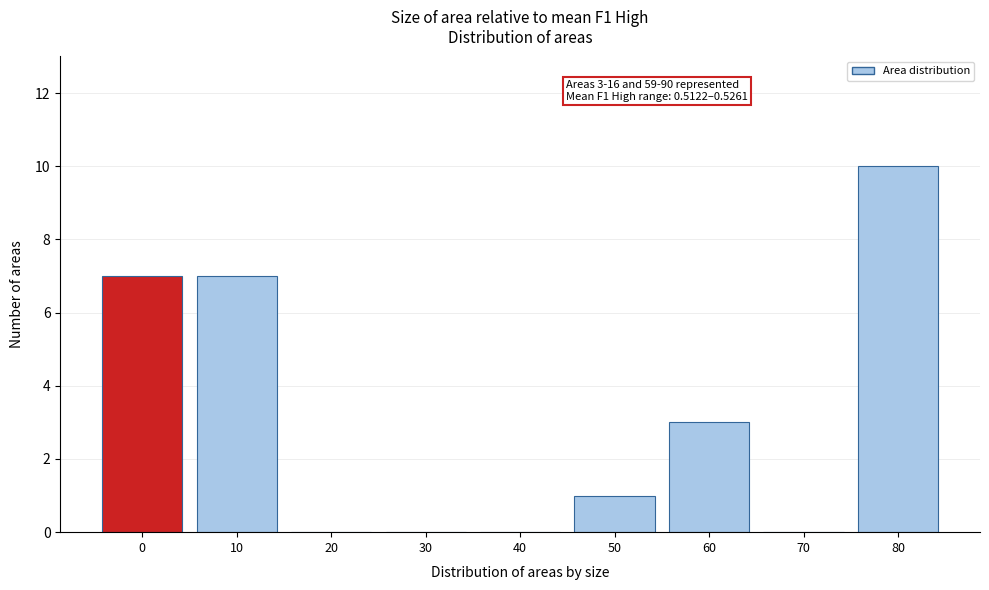

Reading right to left, what are all the values shown in this chart?

80=10	70=0	60=3	50=1	40=0	30=0	20=0	10=7	0=7